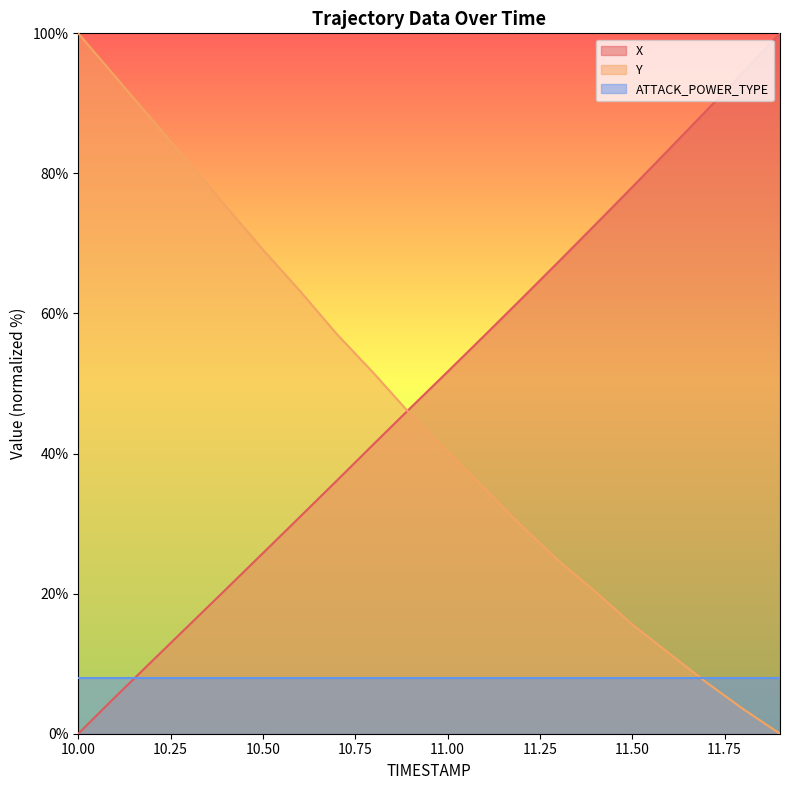

What is the difference between the maximum and minimum values in the X series?

100.0